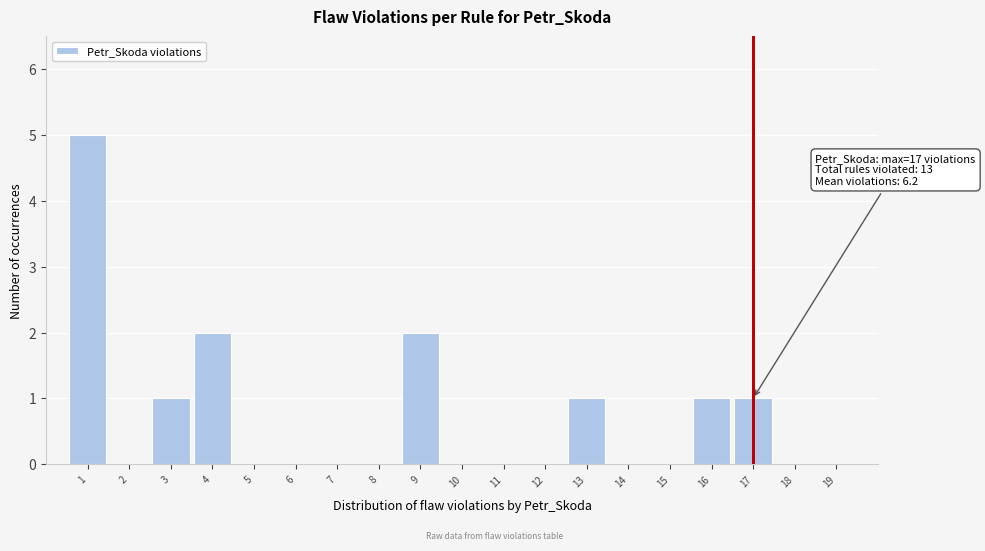

Which range on the x-axis has the tallest bar?

0.5 to 1.5